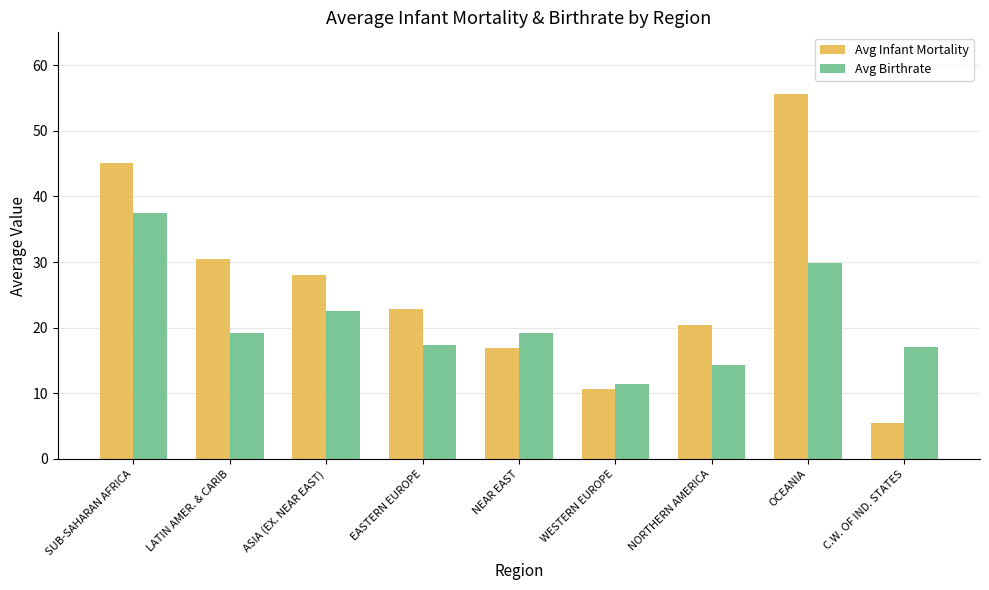

True or false: Avg Birthrate has a value of 9.5 at OCEANIA.

False